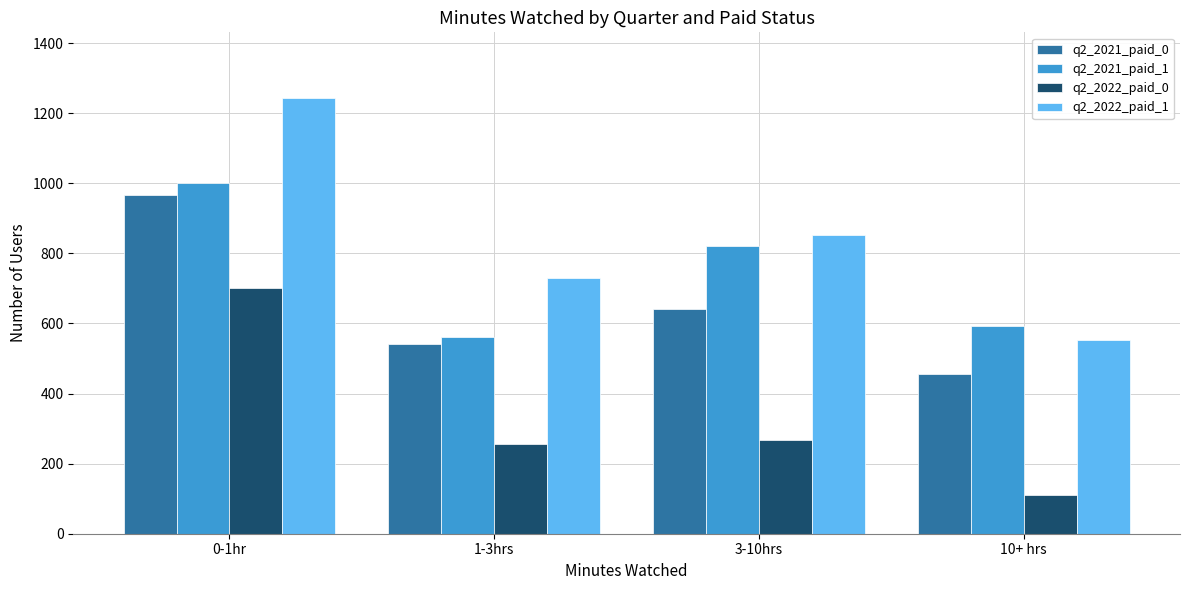

Where is q2_2021_paid_1 nearest to the value 781?

3-10hrs